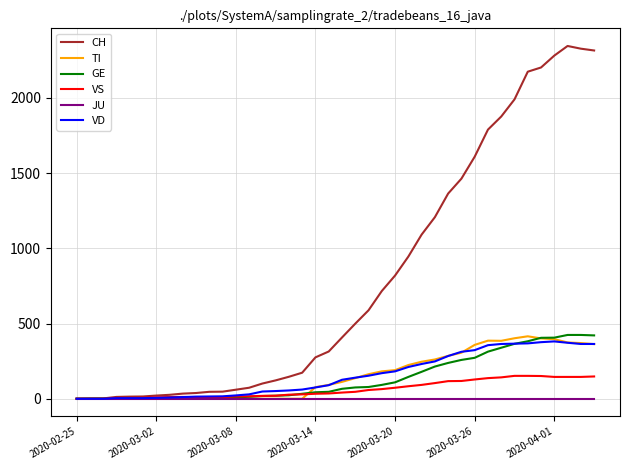

Which series has the largest total across all categories?

CH